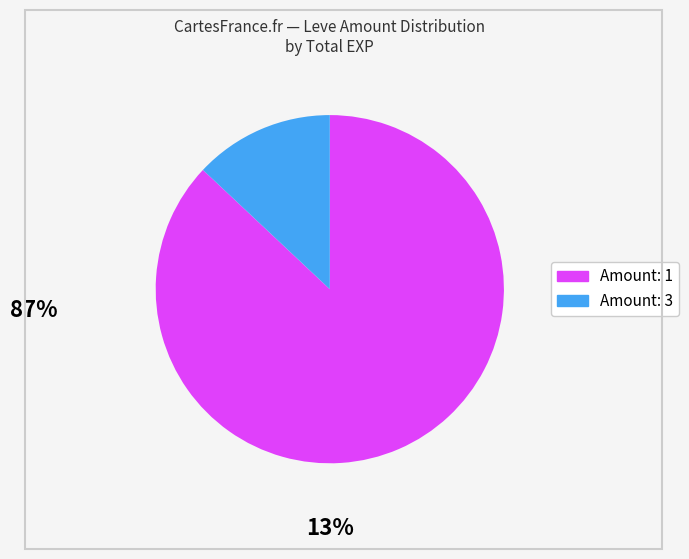

How many slices are in this pie chart?

2